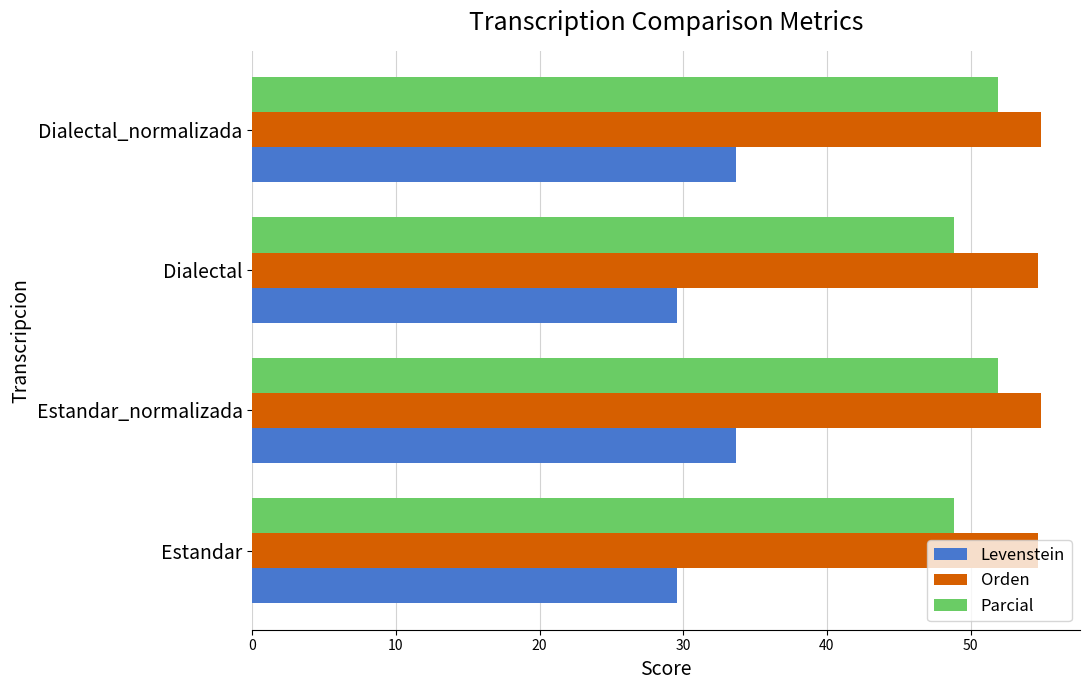

Which series has the largest total across all categories?

Orden